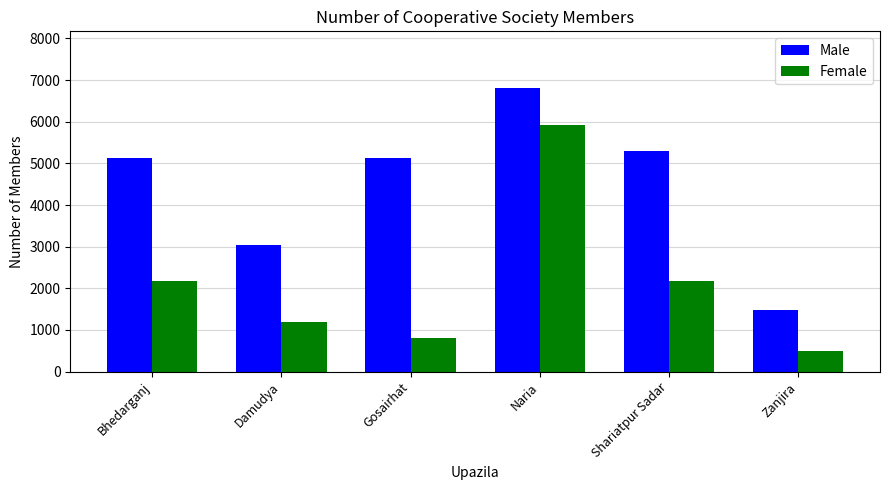

What position from the right is Naria?

3